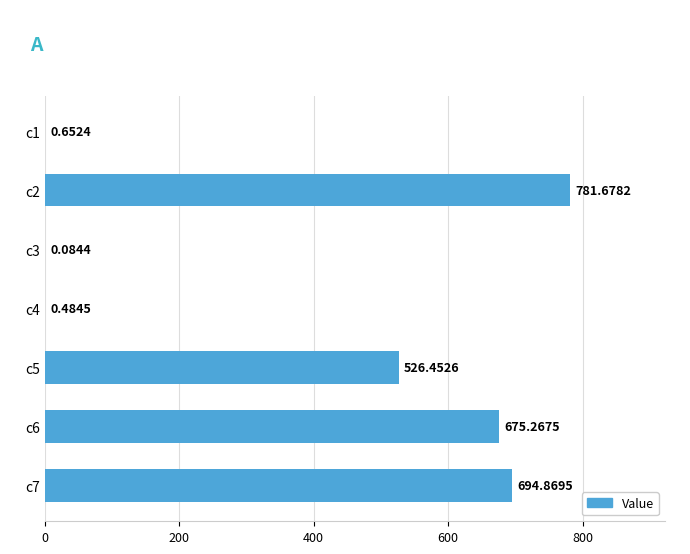

What is the sum of the values at c5 and c7?

1221.3